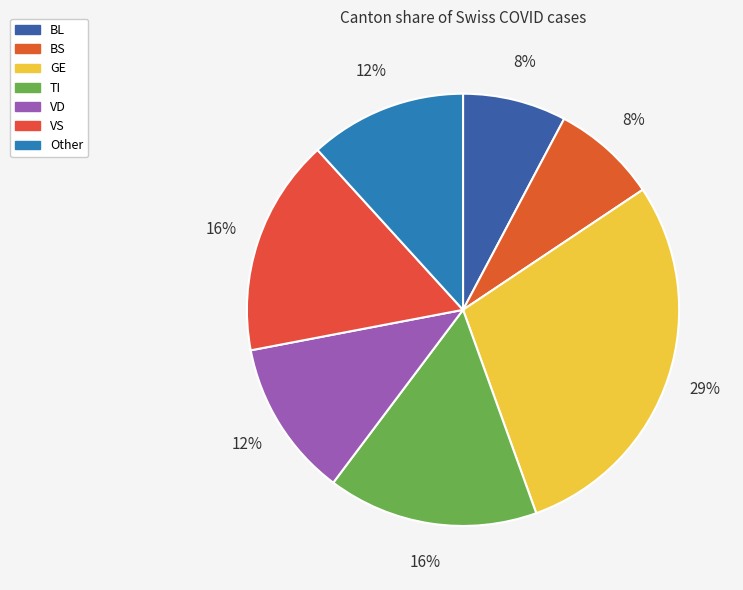

To the nearest percent, what is the combined percentage of TI and VD?

28%